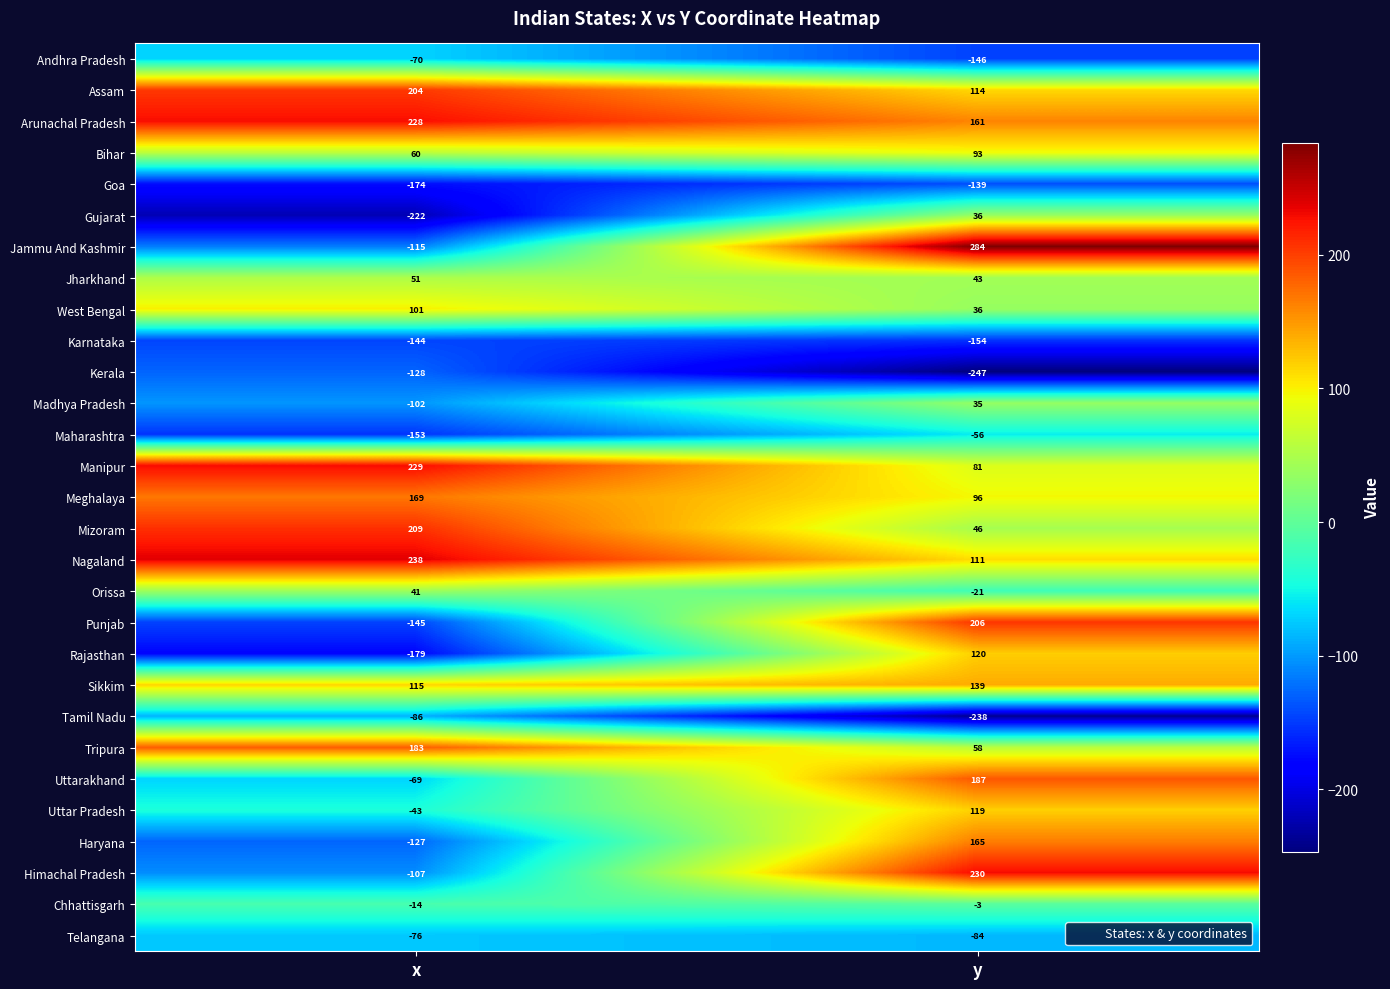

Is it true that West Bengal equals 101 at x?

True